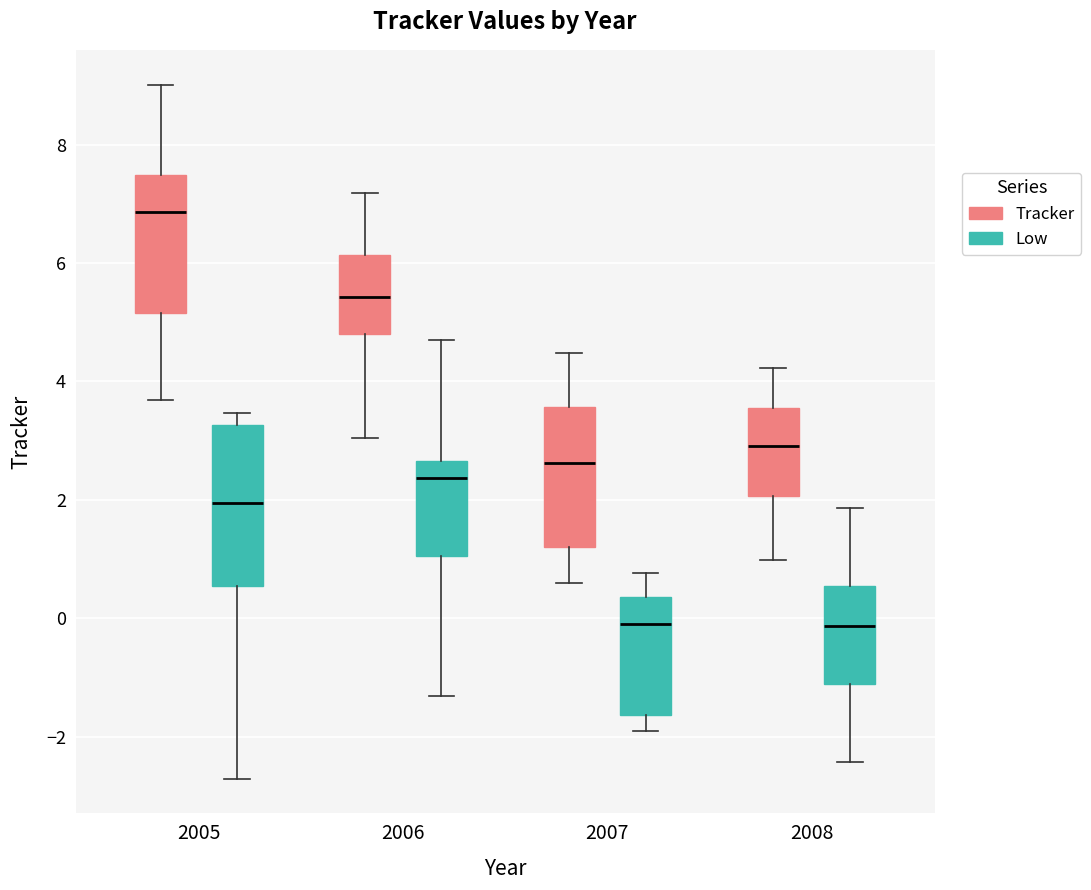

Reading left to right, read every box against the y-axis: the position of its median line, the range the box covers, and the ends of its whiskers. The values are not printed on the chart, so give them approximately, as read against the axis.

2005 (Tracker): median 6.8, box 5.2 to 7.4, whiskers 3.6 to 9.0
2005 (Low): median 2.0, box 0.6 to 3.2, whiskers -2.8 to 3.4
2006 (Tracker): median 5.4, box 4.8 to 6.2, whiskers 3.0 to 7.2
2006 (Low): median 2.4, box 1.0 to 2.6, whiskers -1.4 to 4.6
2007 (Tracker): median 2.6, box 1.2 to 3.6, whiskers 0.6 to 4.4
2007 (Low): median 0.0, box -1.6 to 0.4, whiskers -2.0 to 0.8
2008 (Tracker): median 3.0, box 2.0 to 3.6, whiskers 1.0 to 4.2
2008 (Low): median -0.2, box -1.2 to 0.6, whiskers -2.4 to 1.8